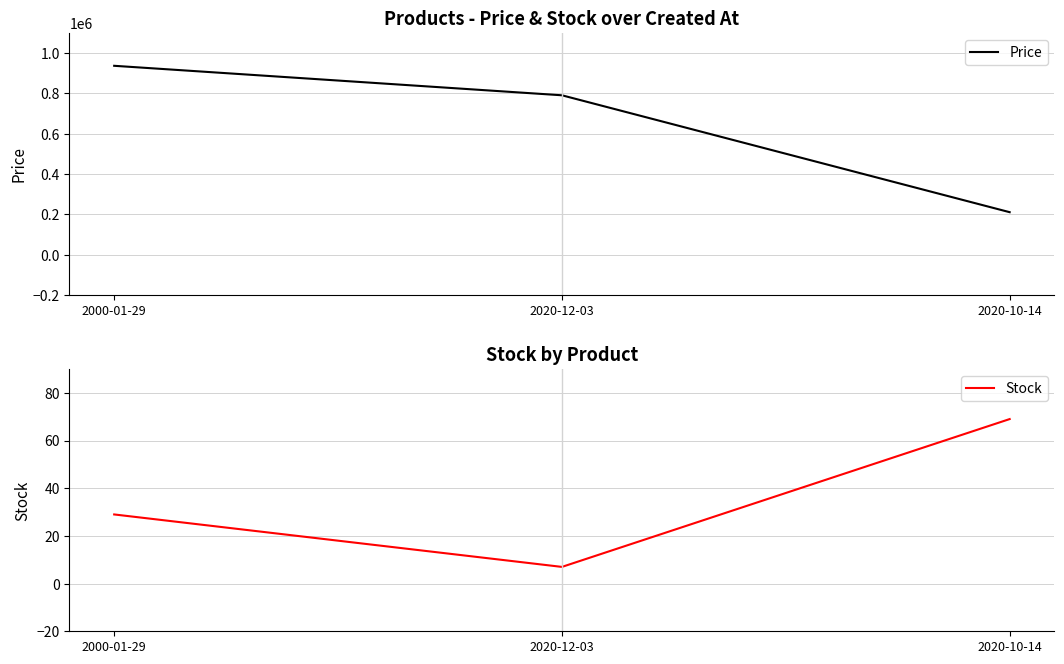

At 2000-01-29, list the series in order from smallest to largest.

Stock, Price